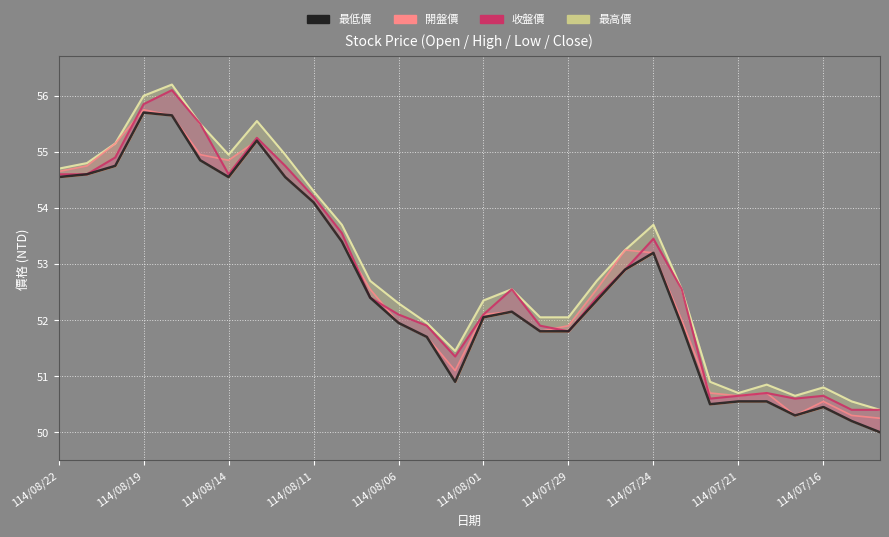

How many interior local valleys does the 最低價 series have?

4